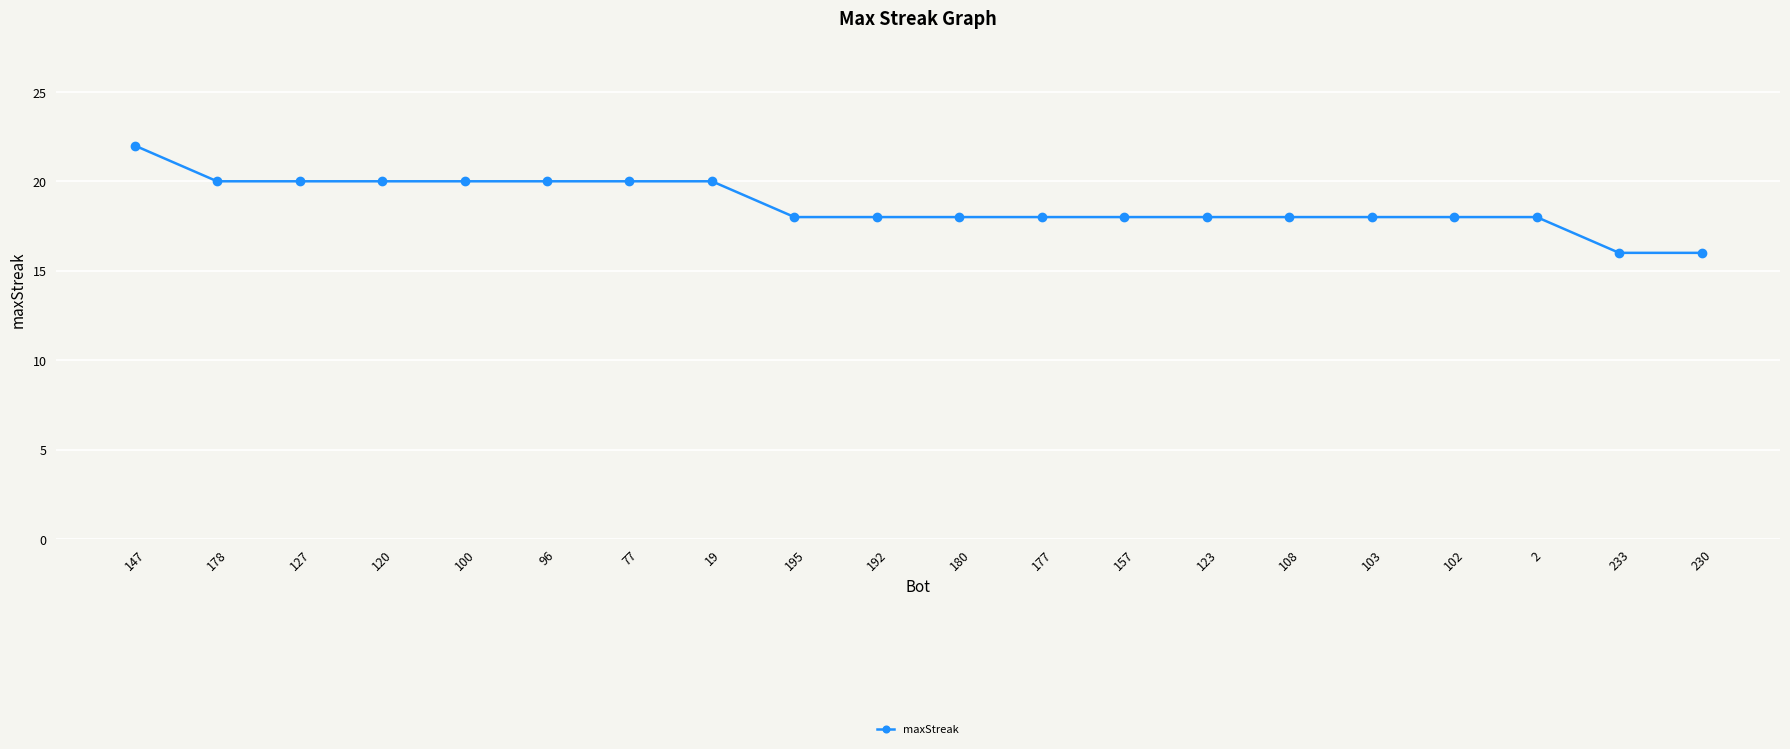

What is the maximum value shown in the chart?

22